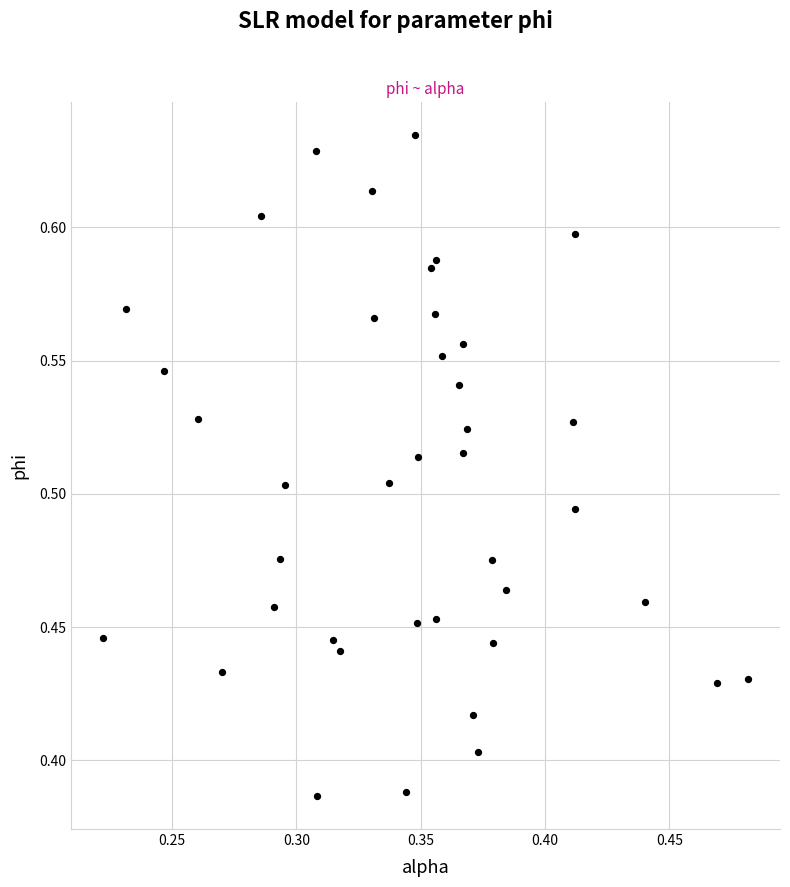

How many points are shown in the scatter plot?

40